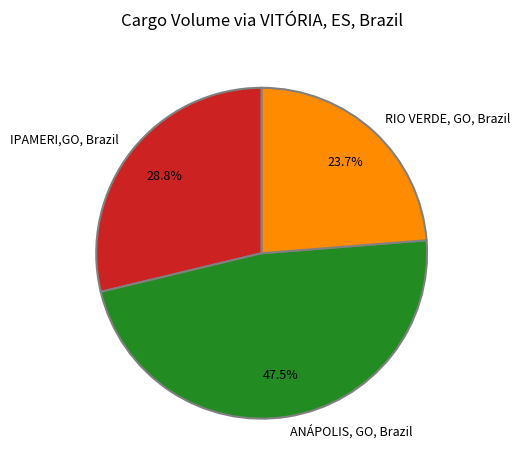

To the nearest percent, what is the average slice percentage?

33%